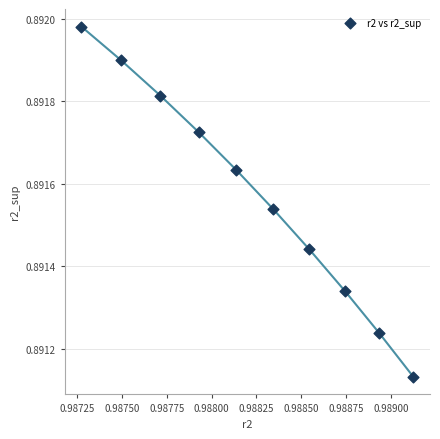

What is the average X value?

1.0